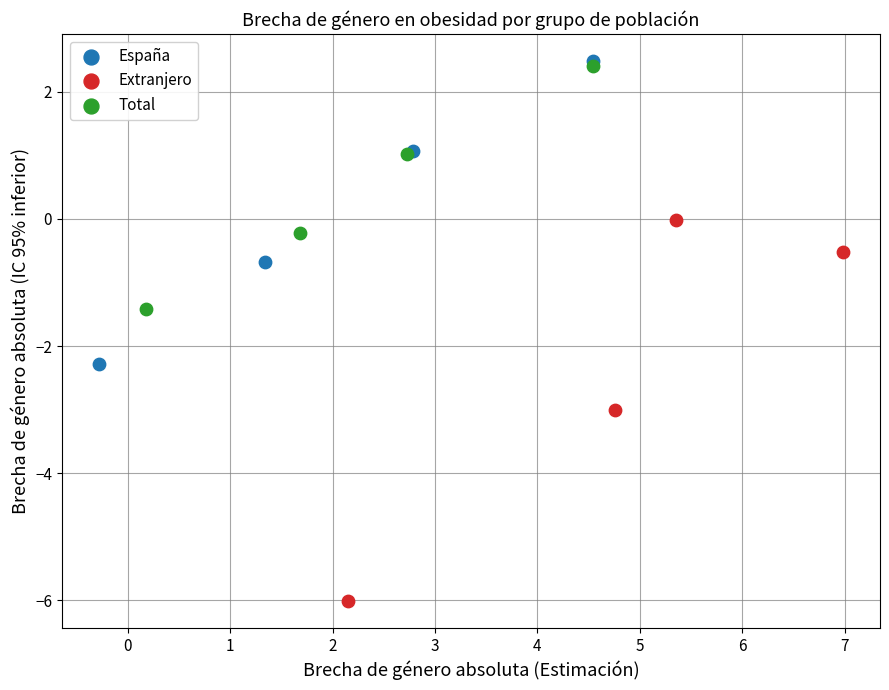

Which series has the widest spread of Y values?

Extranjero